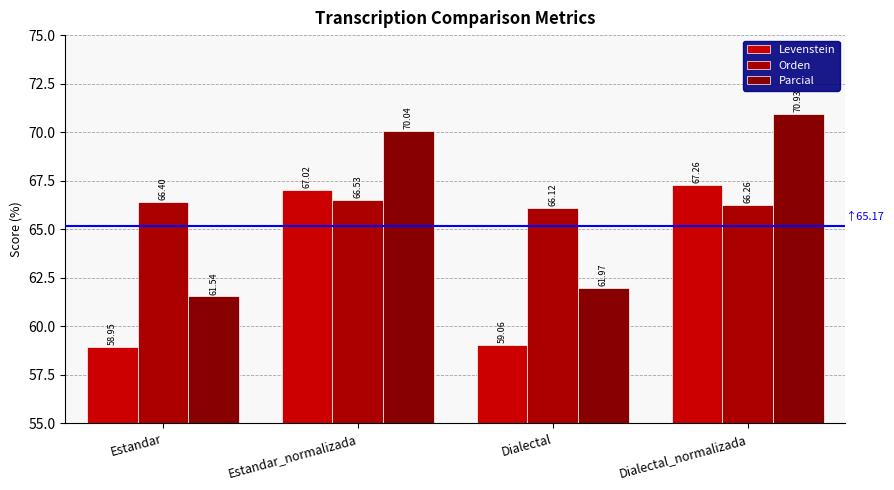

Which category has the lowest value in the Parcial series?

Estandar